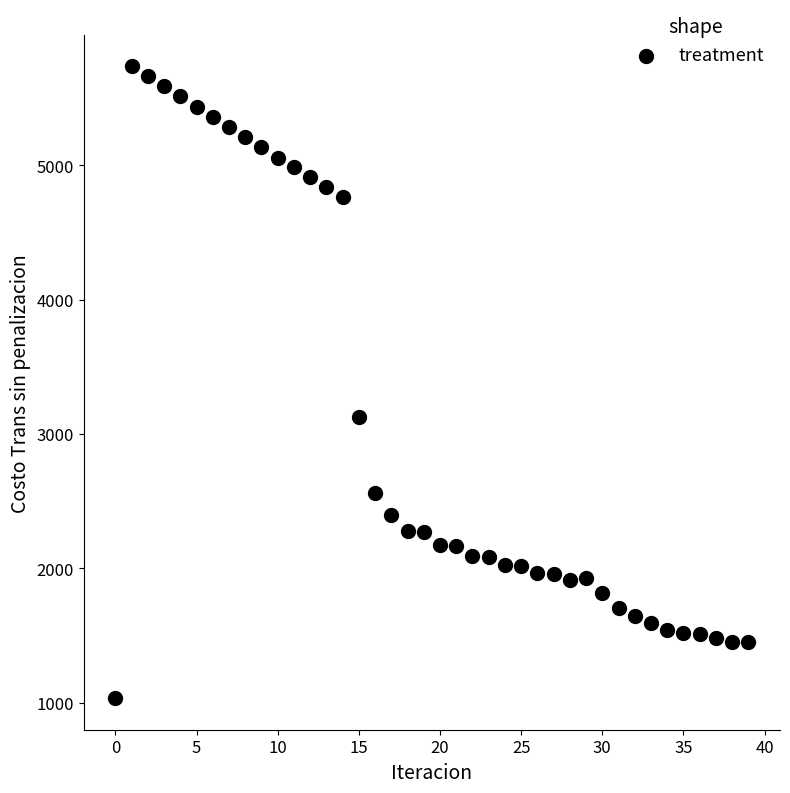

What Y value in the scatter plot is closest to 3384?

3123.1